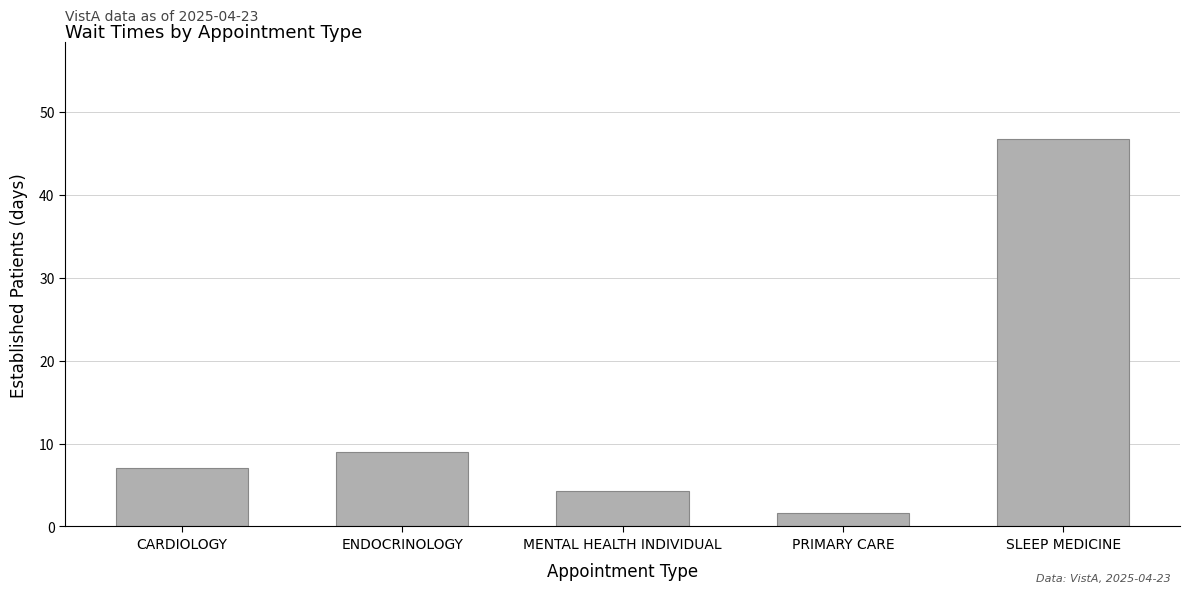

What is the average value?

13.7